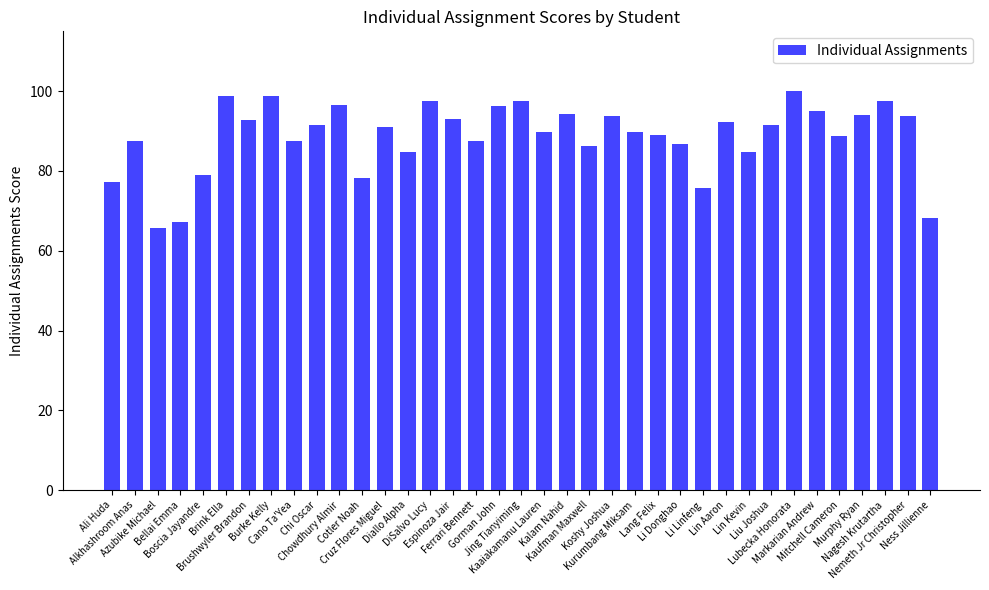

Which label corresponds to the smallest value in the chart?

Azubike Michael